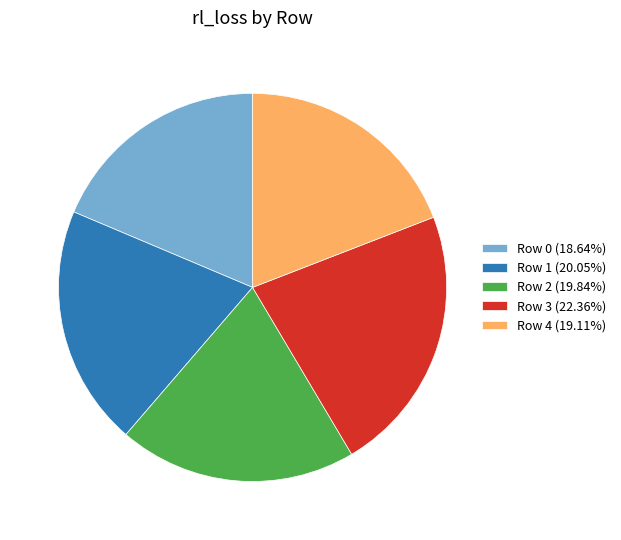

Is the sum of Row 1 (20.05%) and Row 3 (22.36%) greater than half?

No